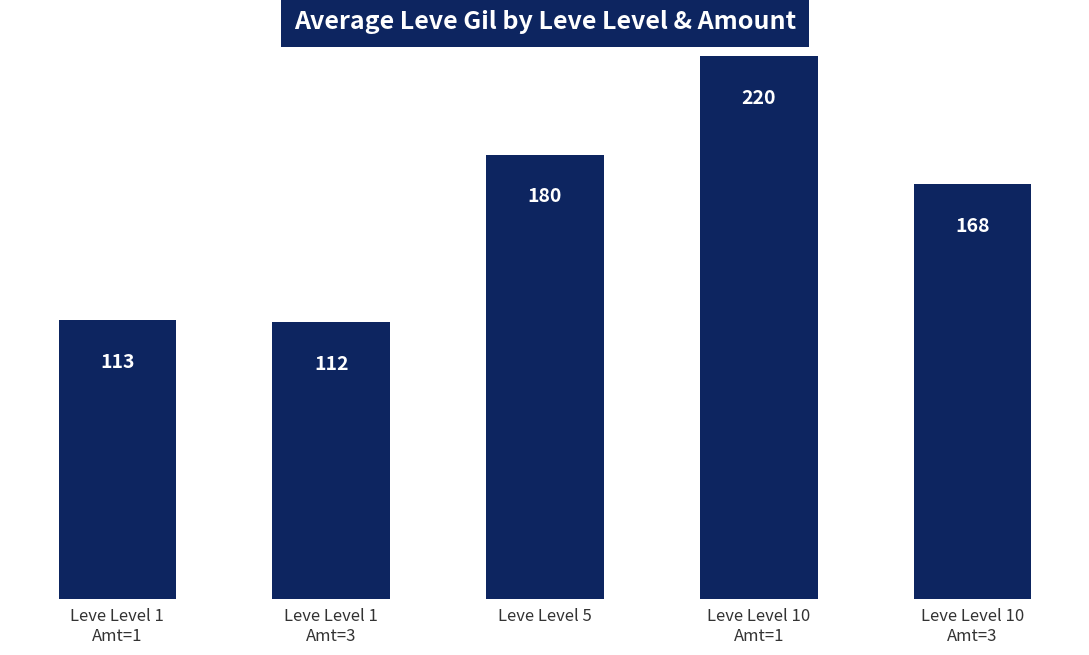

True or false: the data shows 113 at Leve Level 1
Amt=1.

True